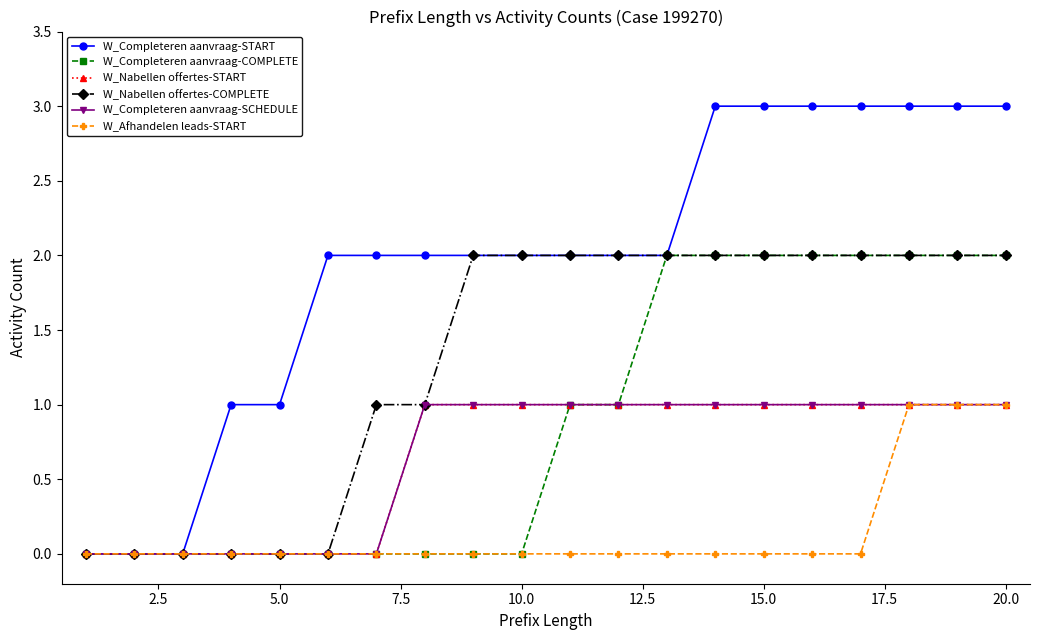

Is this an area chart (filled region under the line)?

No